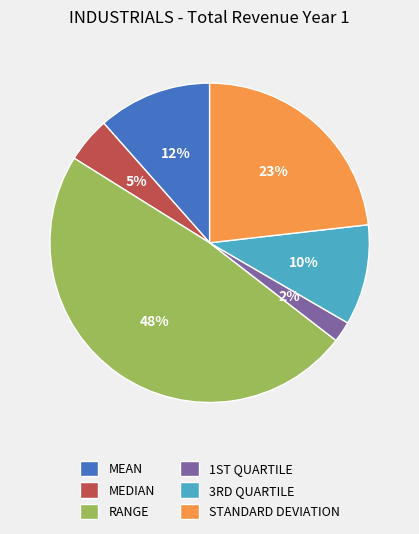

True or false: RANGE accounts for 39% of the total.

False